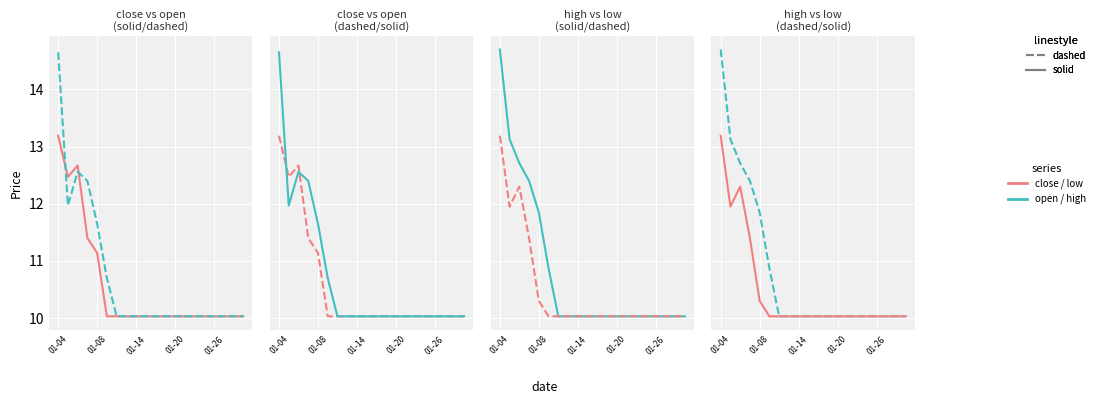

What position from the right is 7?

13